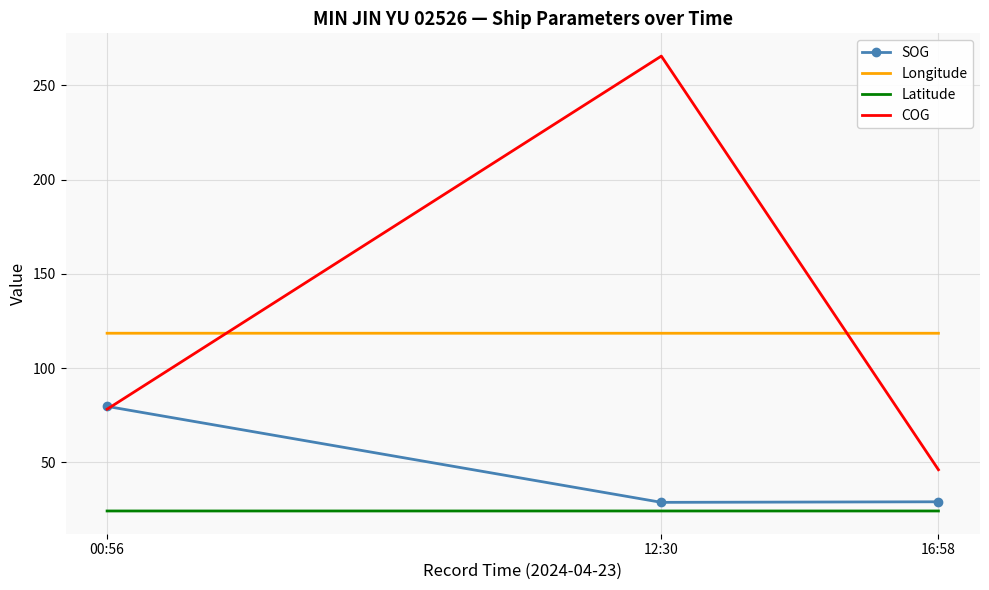

What are all the series names shown in the legend?

SOG, Longitude, Latitude, COG